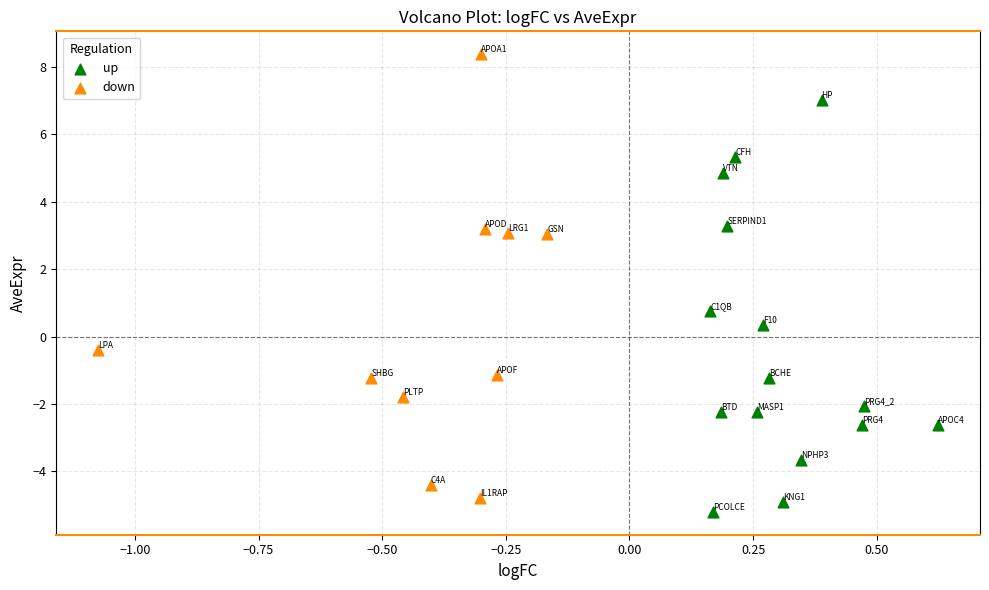

Which series contains the lowest Y value?

up